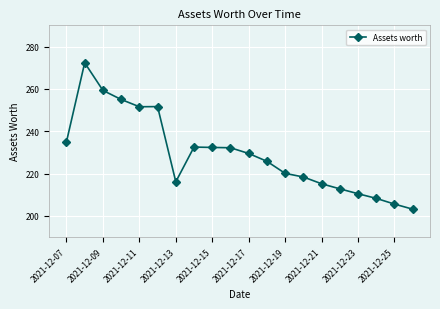

What is the smallest value displayed?

203.2